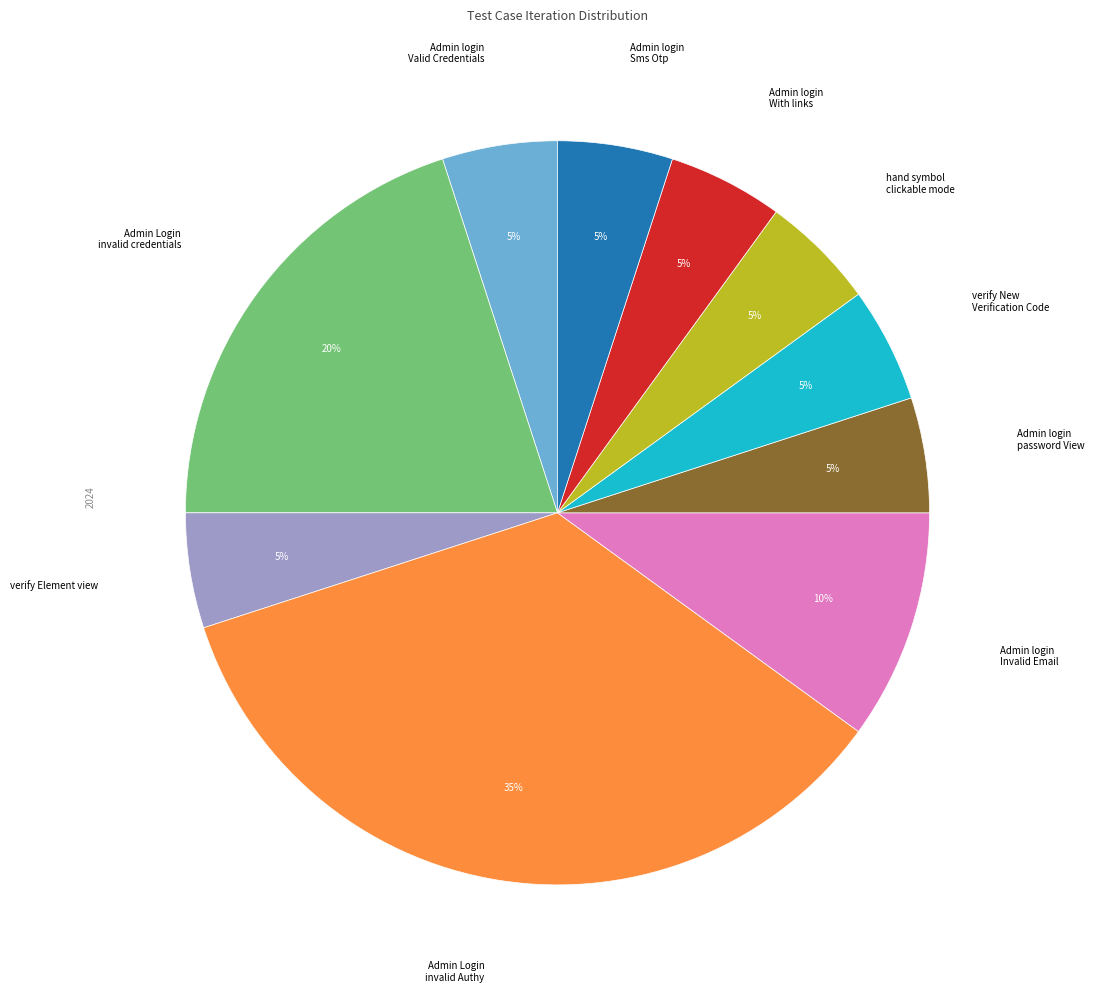

Is there a majority slice in this chart?

No